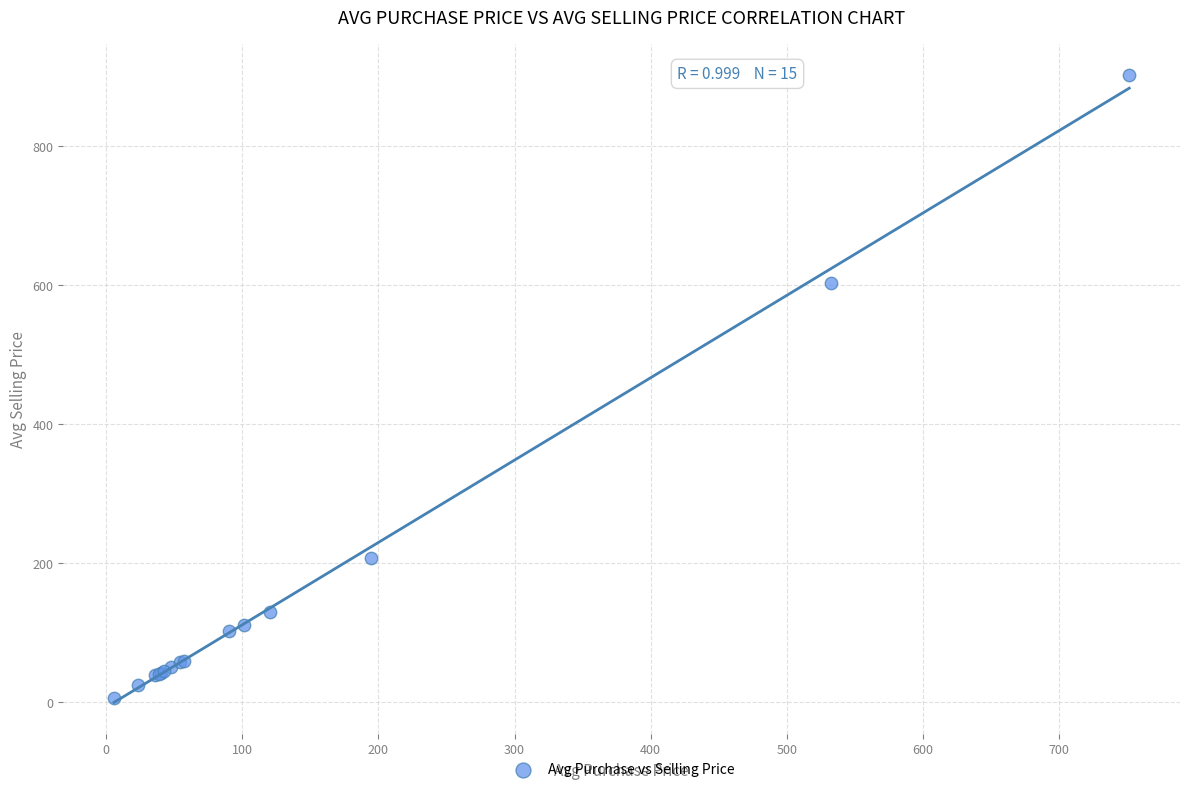

What Y value in the scatter plot is closest to 454?

603.4